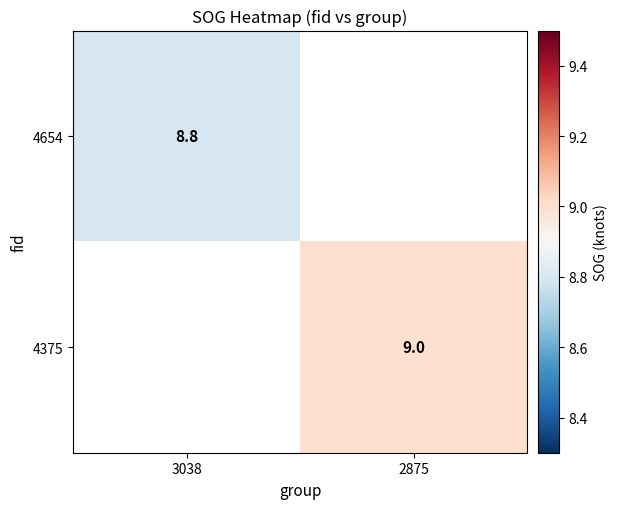

Is it true that 4654 equals 8.8 at 3038?

True